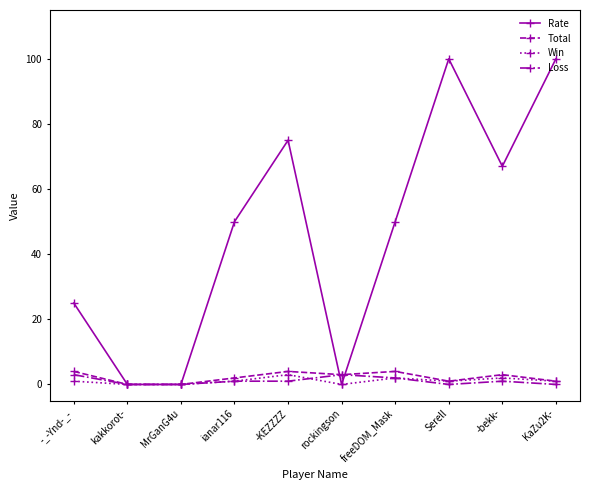

How many lines are shown in the chart?

4